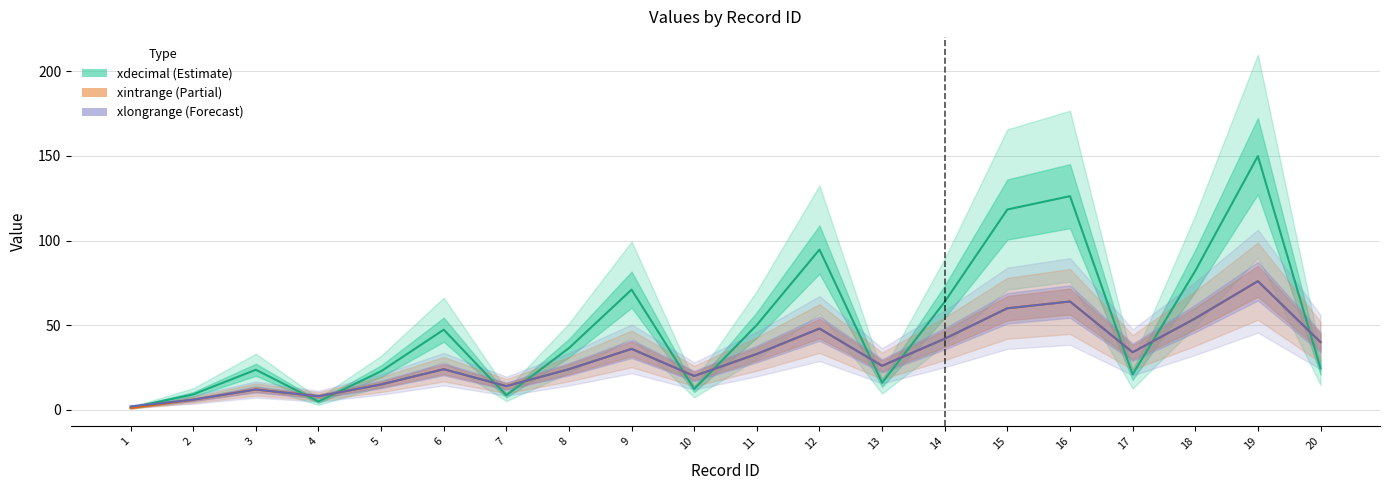

Is it true that xdecimal equals 47.3 at 6?

True